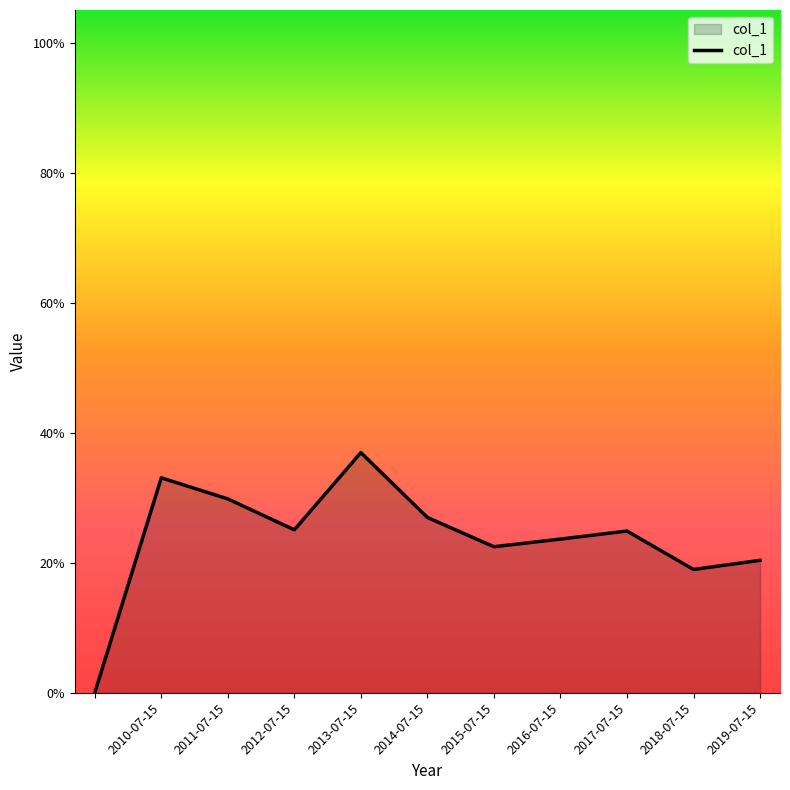

True or false: there are more than 0 points higher than both neighbors.

True